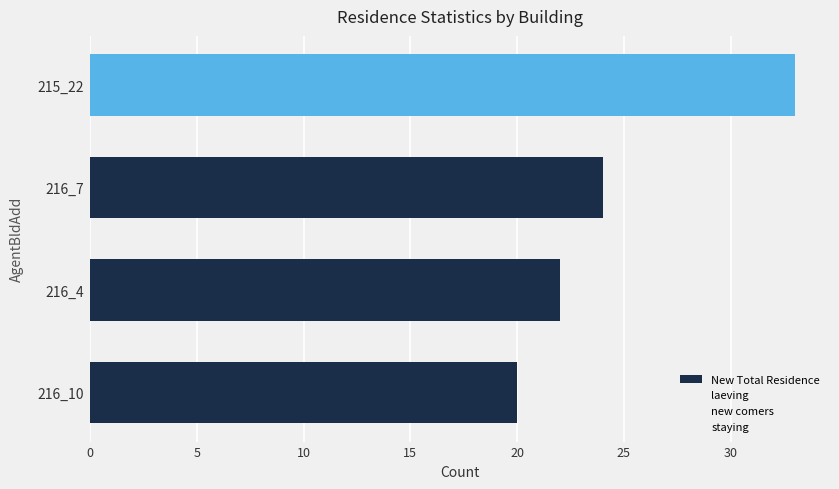

How many bars are there in total?

4